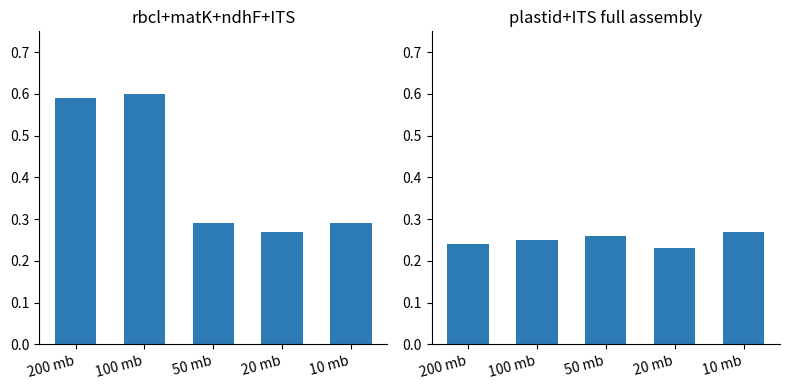

Which series has the largest range (max minus min)?

rbcl+matK+ndhF+ITS